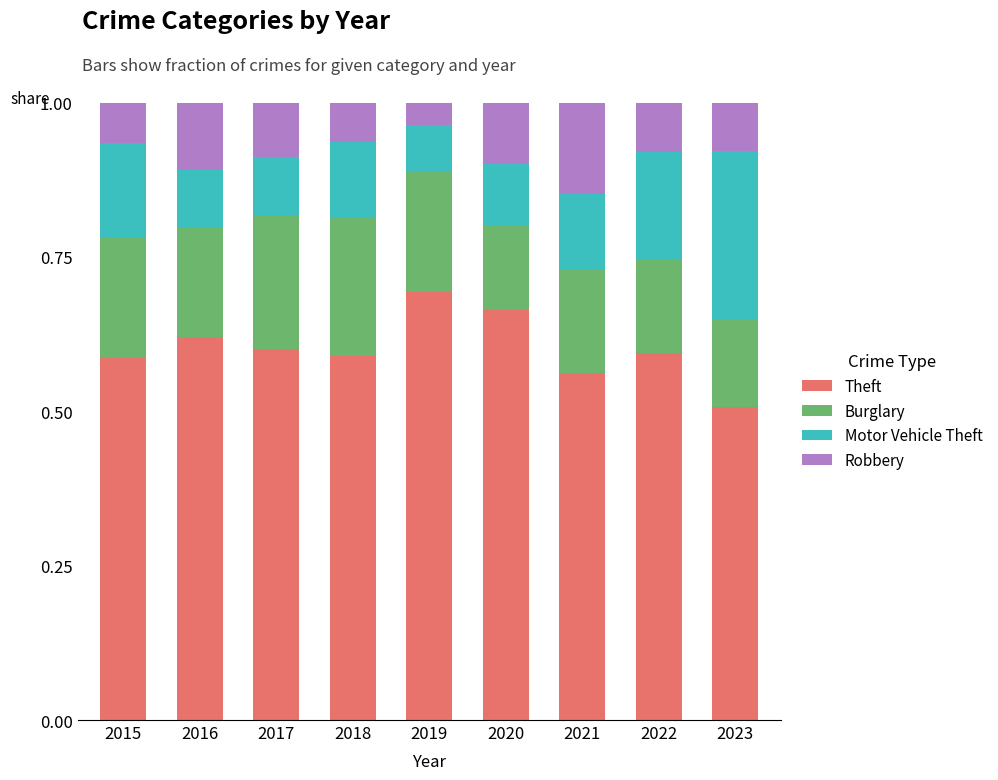

Does the chart contain any negative values?

No